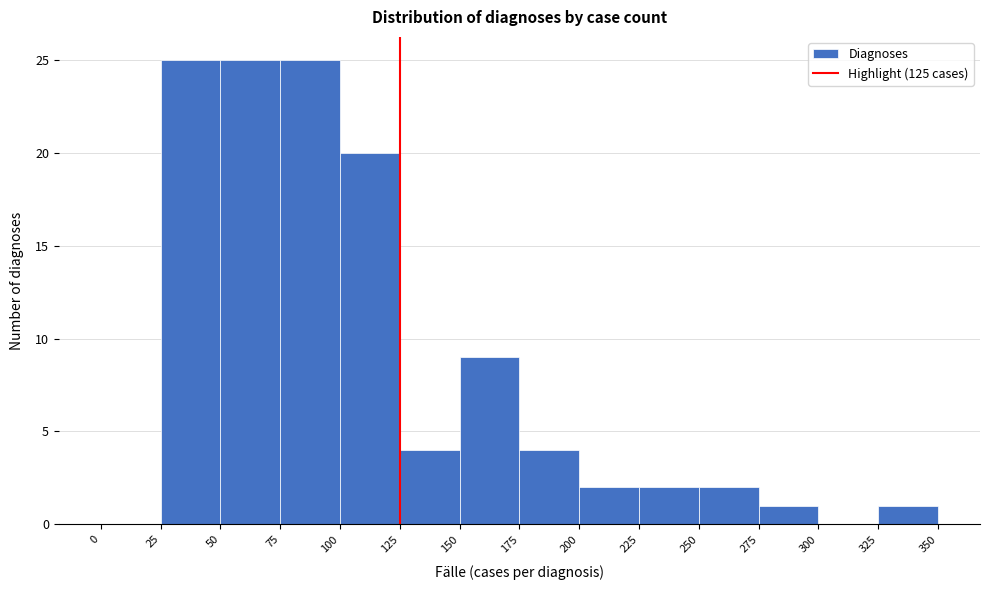

Reading left to right, transcribe this chart: for each bar, give the range it covers on the x-axis and its height. The values are not printed on the chart, so give them approximately, as read against the axis.

0 to 25: 0
25 to 50: 25
50 to 75: 25
75 to 100: 25
100 to 125: 20
125 to 150: 4
150 to 175: 9
175 to 200: 4
200 to 225: 2
225 to 250: 2
250 to 275: 2
275 to 300: 1
300 to 325: 0
325 to 350: 1